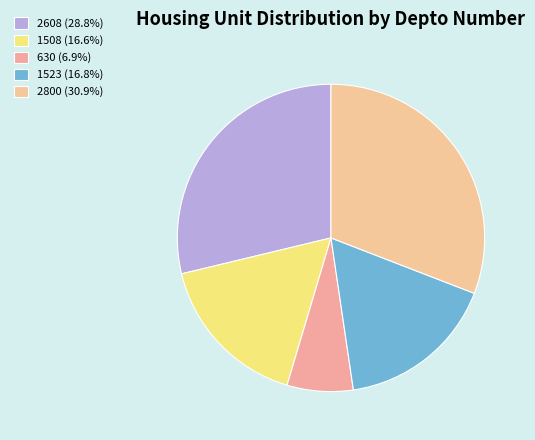

Is it true that 2800 is 44% of the pie?

False